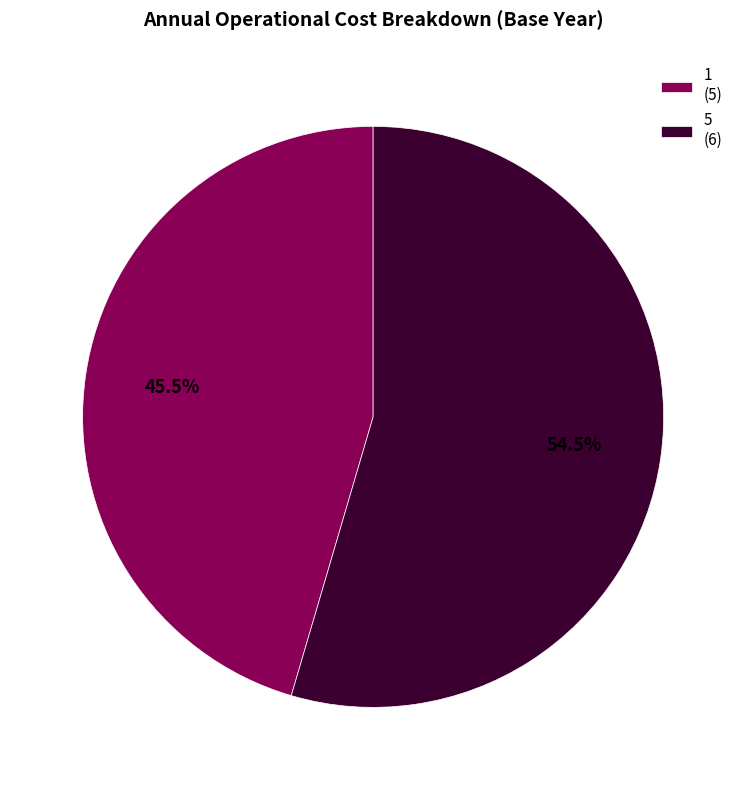

What percentage do 1 and 5 together represent?

100.0%